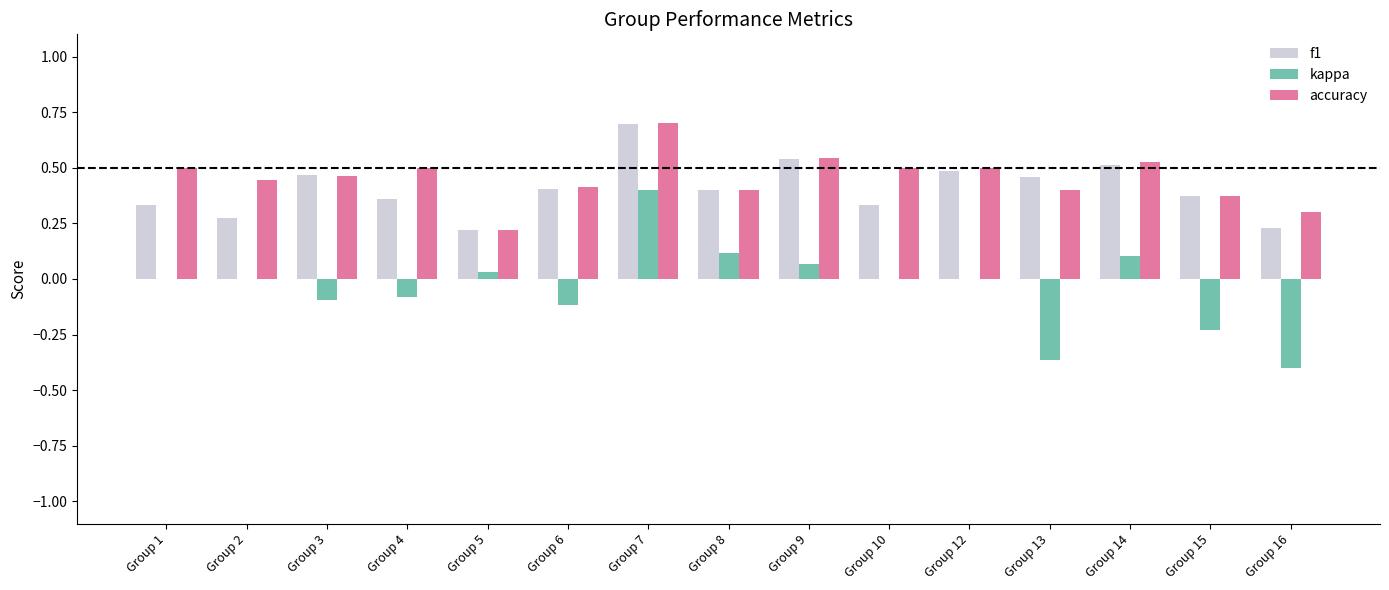

True or false: accuracy has a value of 0.4 at Group 6.

True